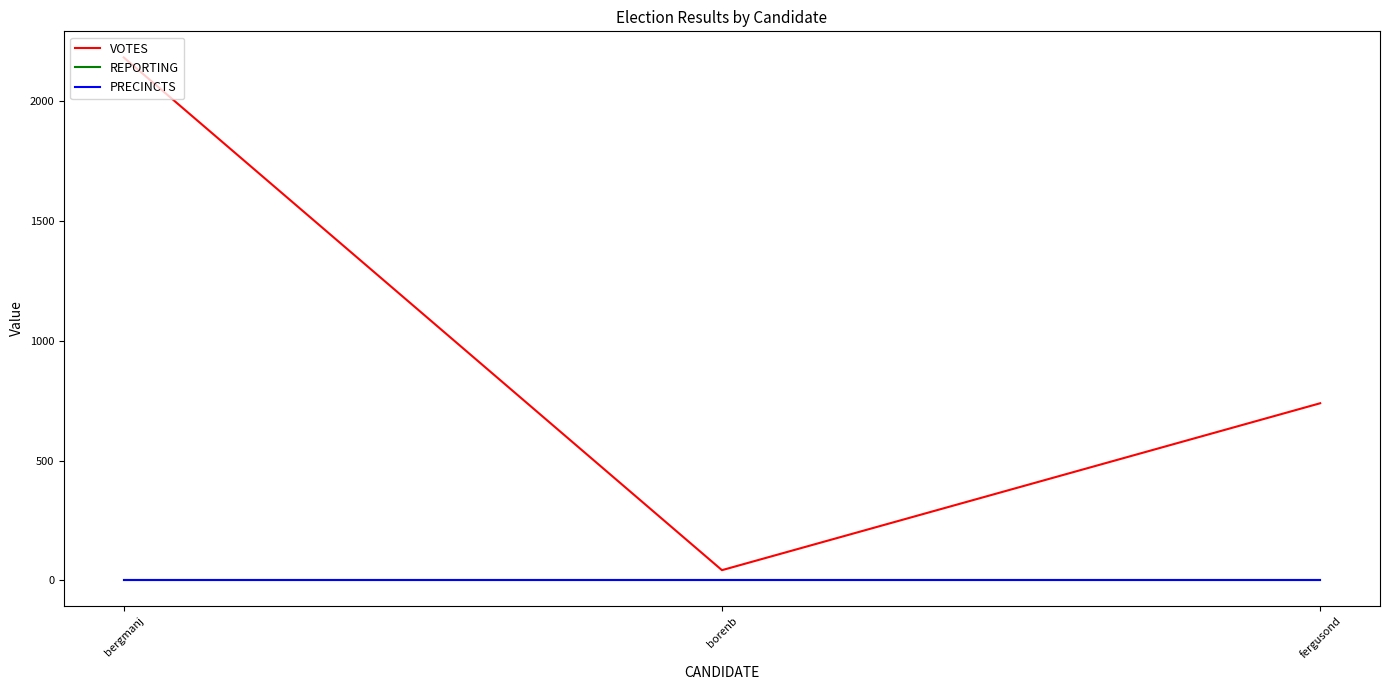

Which series has the largest total across all categories?

VOTES